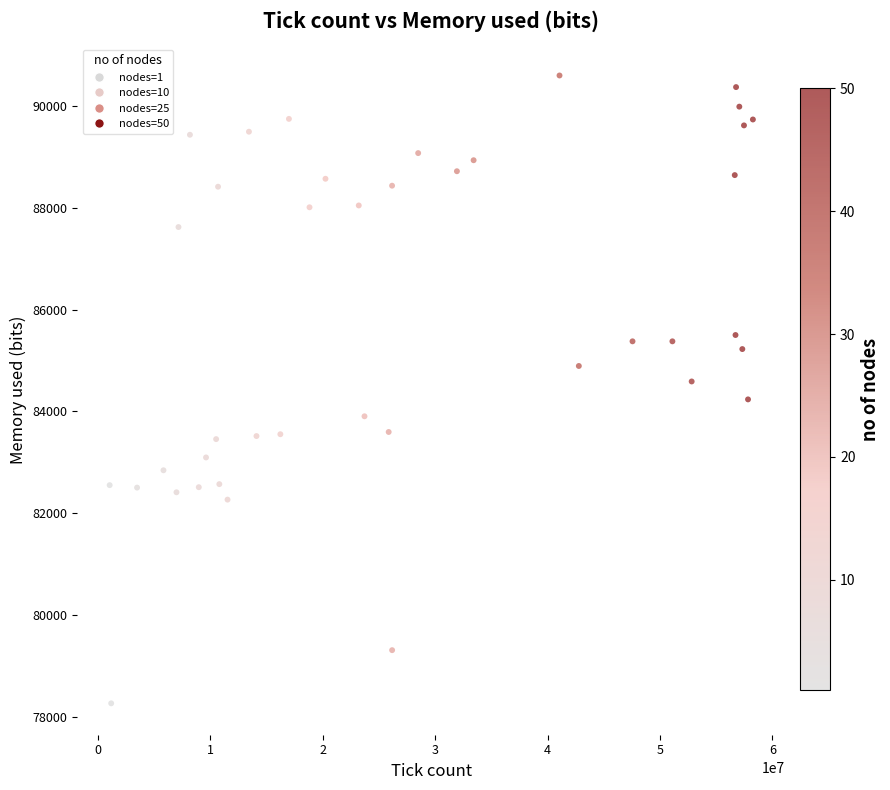

What is the range of Y values (max minus min)?

12328